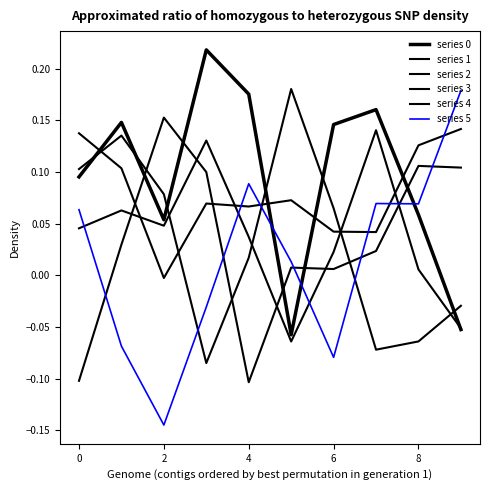

How many categories are shown in the chart?

10